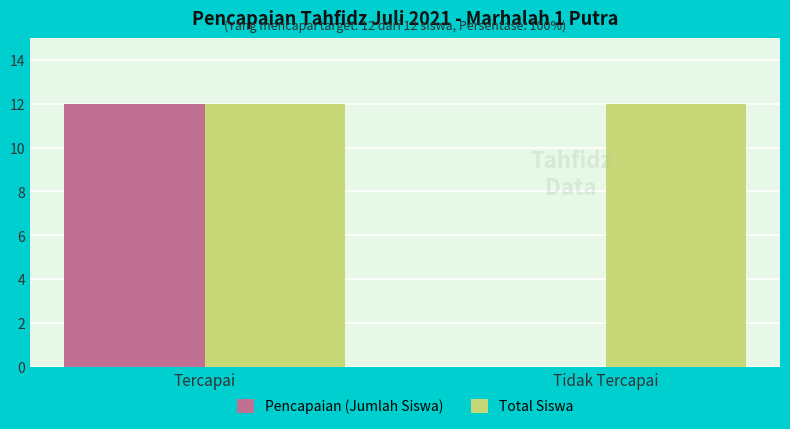

What is the greatest value displayed?

12